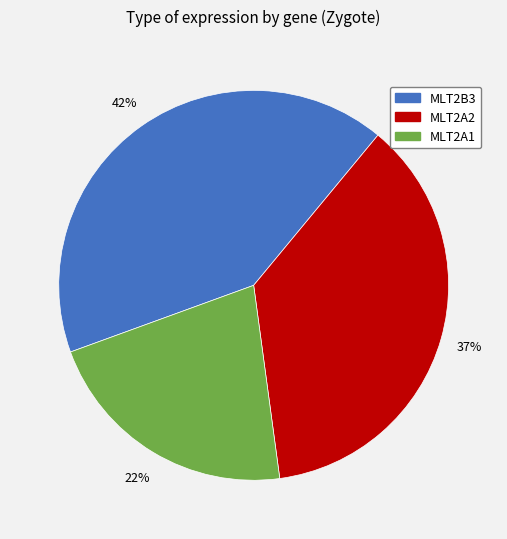

Which category has the biggest portion of the pie?

MLT2B3